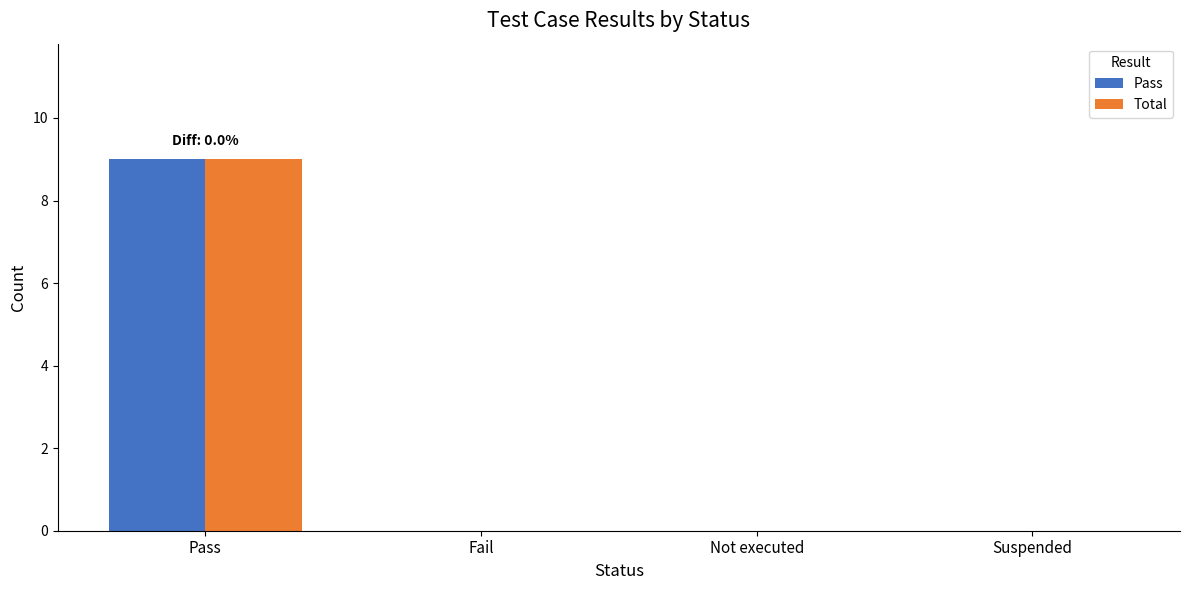

The value of Pass at Fail is -6. True or false?

False